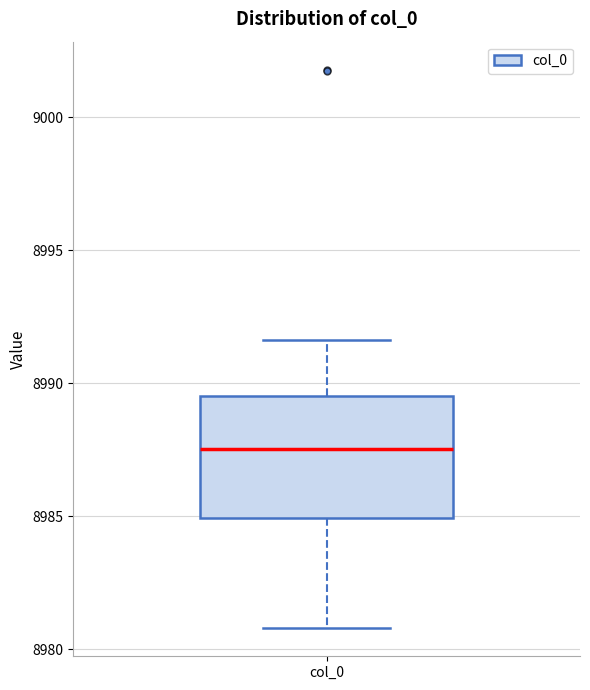

Transcribe this box plot: give where the median line is, the range the box spans, and where the two whiskers end, as read against the y-axis. The values are not printed on the chart, so give them approximately, as read against the axis.

median 8987.5, box 8985.0 to 8989.5, whiskers 8981.0 to 8991.5